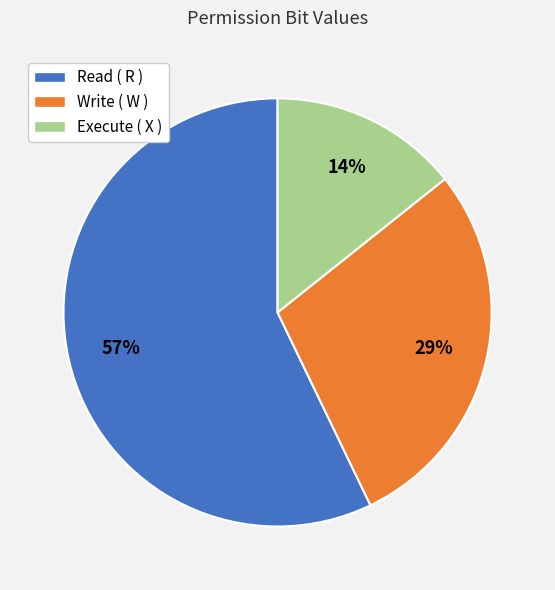

What percentage is the Execute ( X ) slice, to the nearest percent?

14%